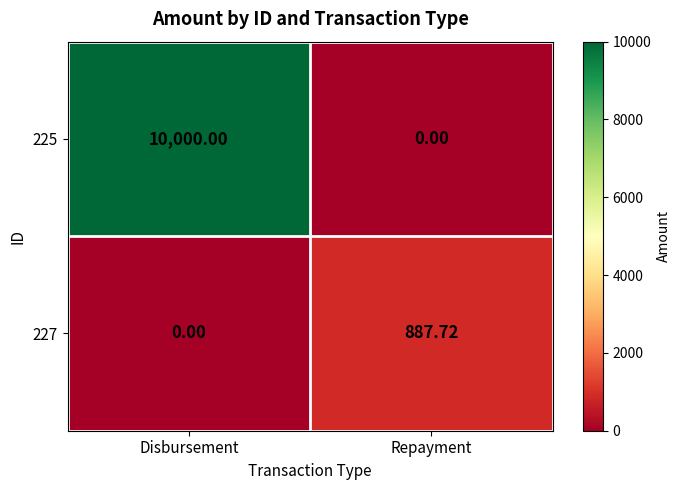

Rank the categories by 225 value from highest to lowest.

Disbursement, Repayment